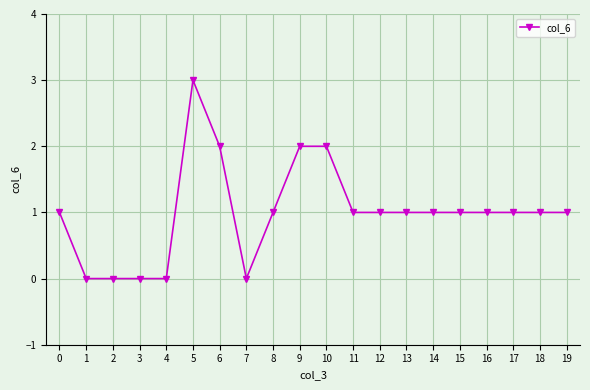

At which category does the chart reach its peak across all series?

5